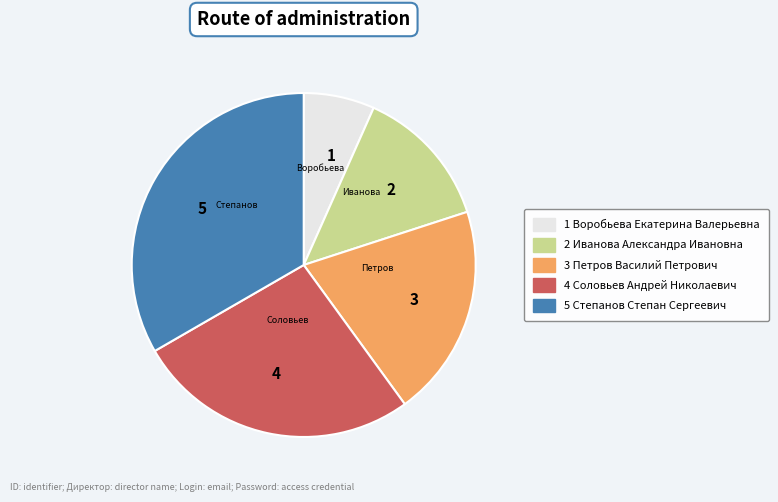

Which slice is the smallest?

1